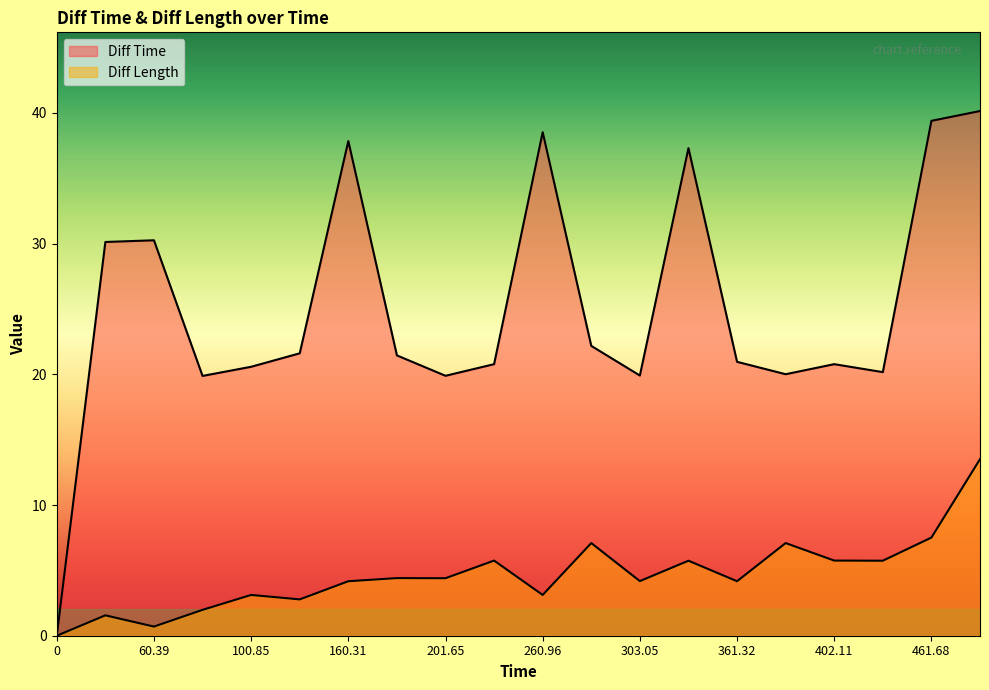

What position from the right is 100.85?

16